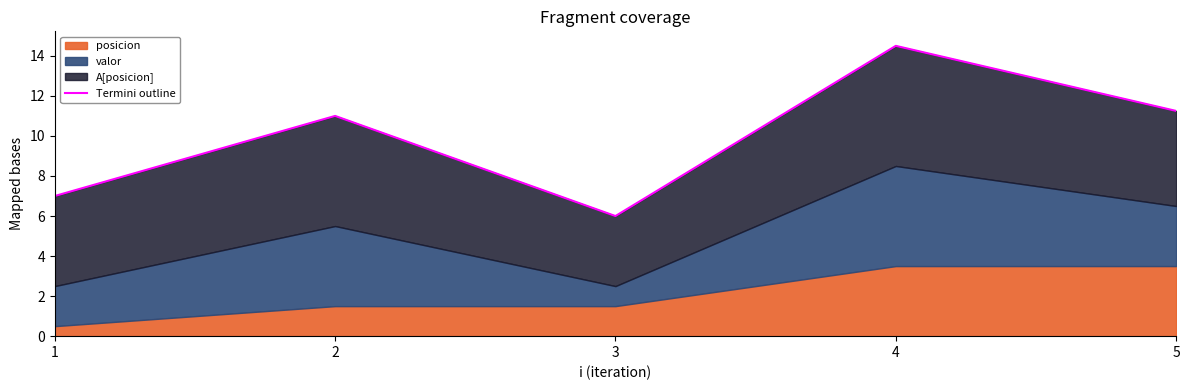

What is the value of the 1st point from the left?

7.0